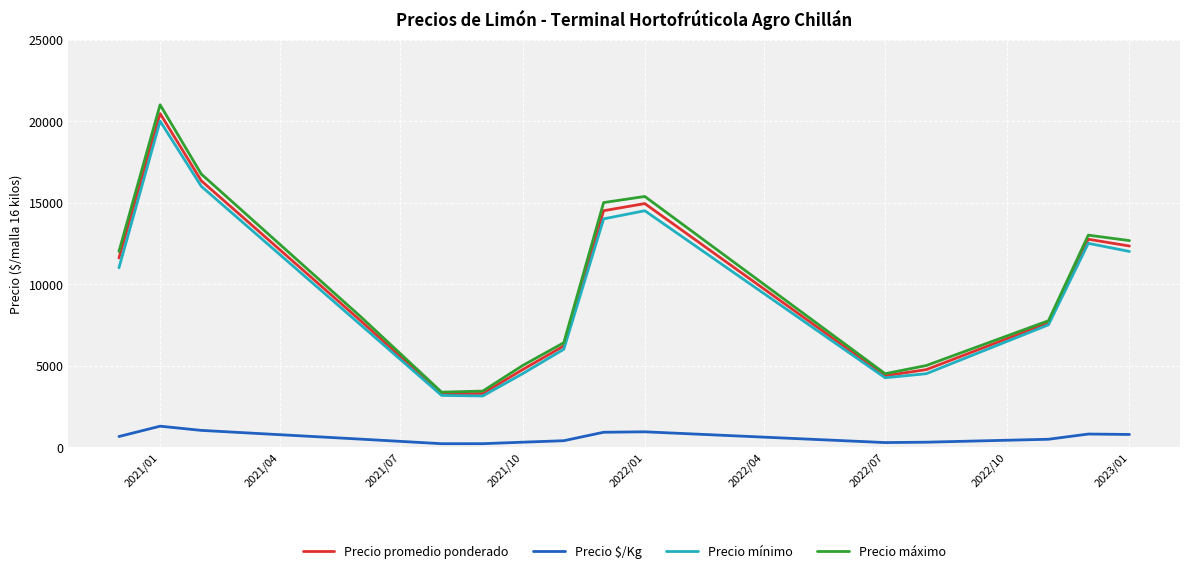

Rank the series by their maximum value, from highest to lowest.

Precio máximo, Precio promedio ponderado, Precio mínimo, Precio $/Kg